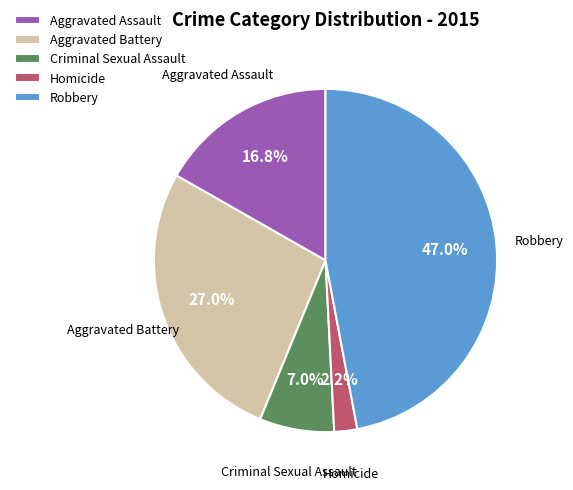

Which category has the biggest portion of the pie?

Robbery